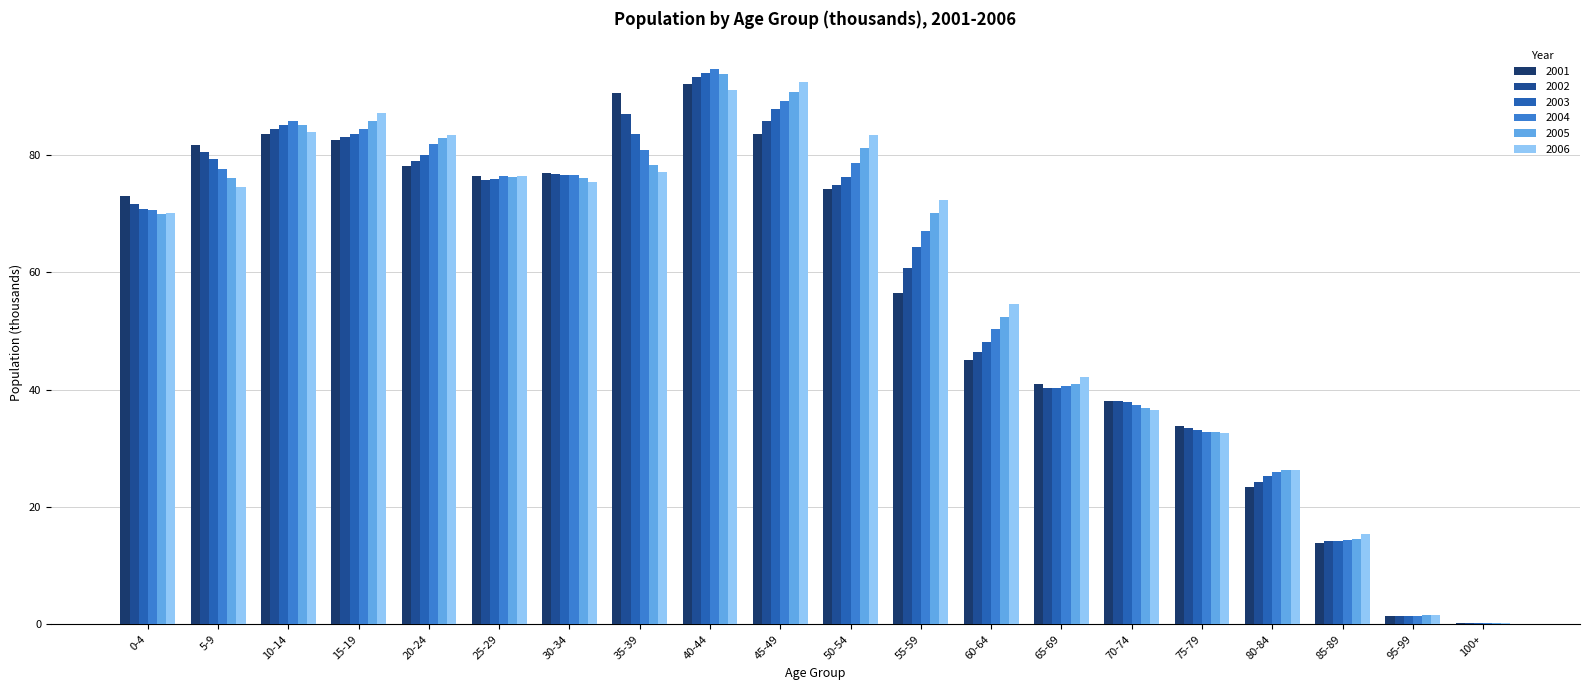

The 2005 series shows 44.3 at 55-59. True or false?

False